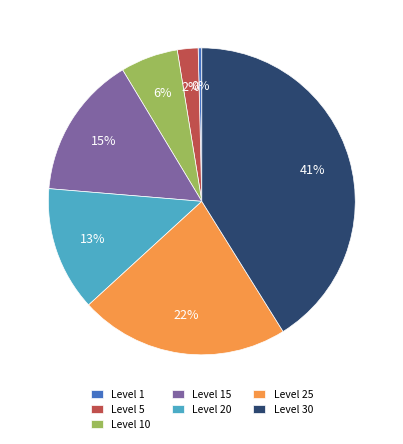

Rank the categories by value from lowest to highest.

Level 1, Level 5, Level 10, Level 20, Level 15, Level 25, Level 30